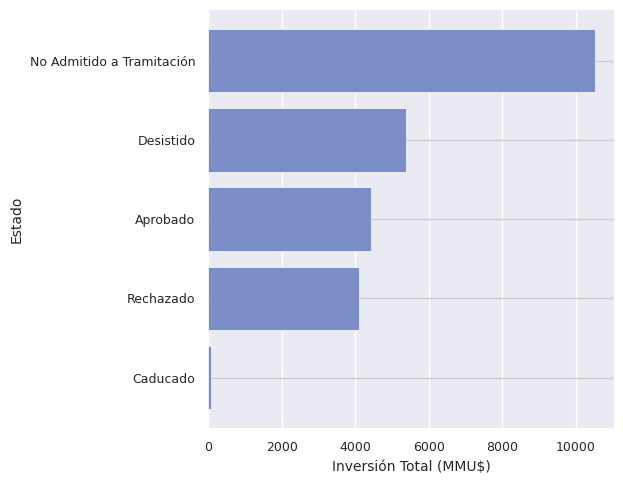

Where is the data nearest to the value 5298?

Desistido